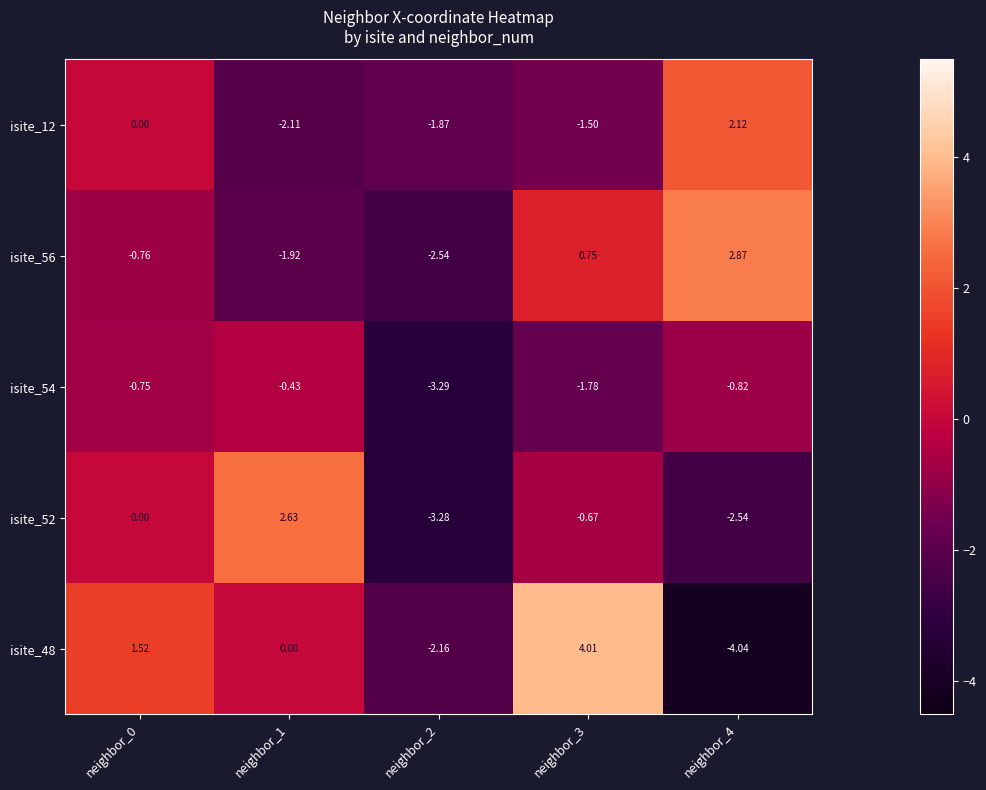

Is the value of isite_54 at neighbor_1 greater than the value of isite_48 at neighbor_4?

Yes